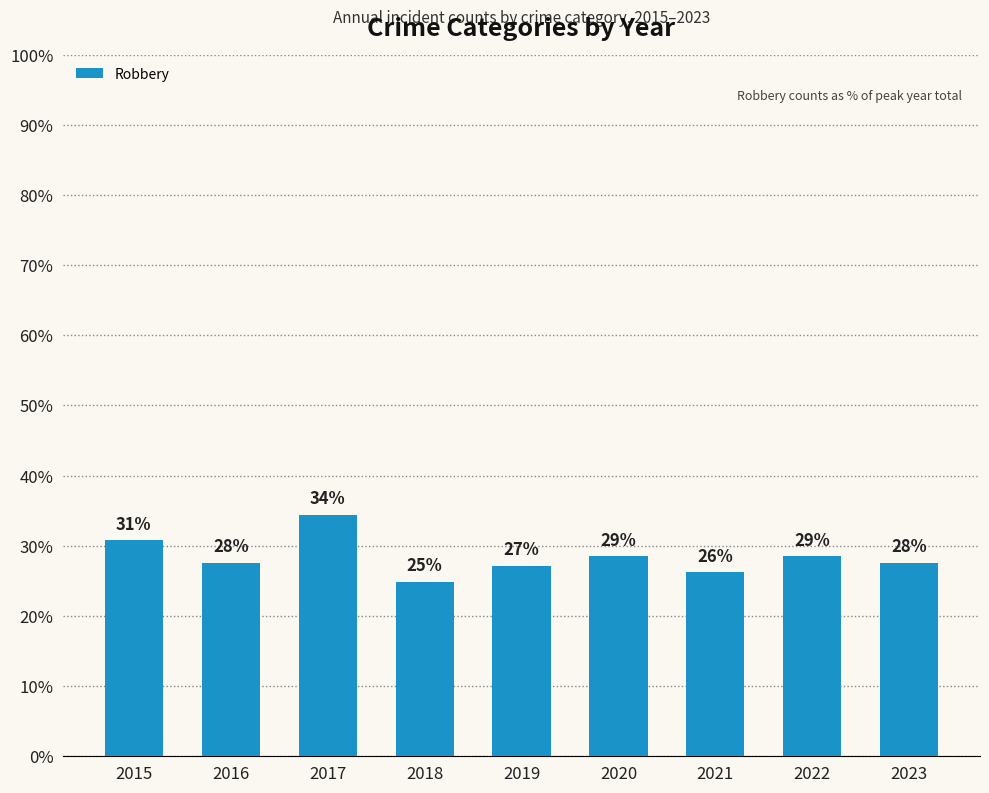

Reading right to left, extract all data points from this chart.

27.6	28.5	26.2	28.5	27.1	24.9	34.4	27.6	30.8